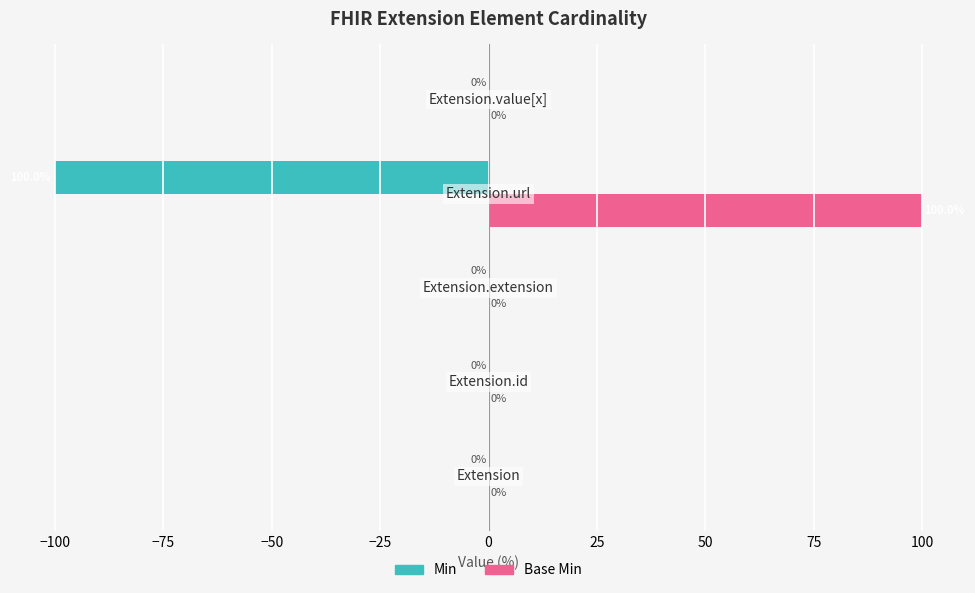

What is the sum of all Base Min values?

100